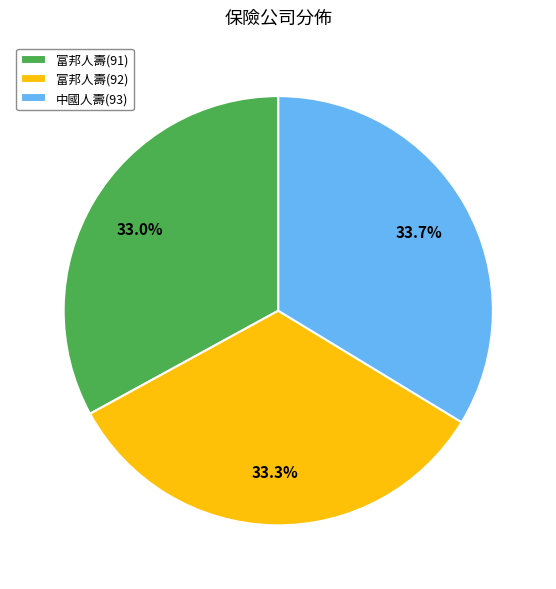

Is there any slice that represents more than half of the pie?

No